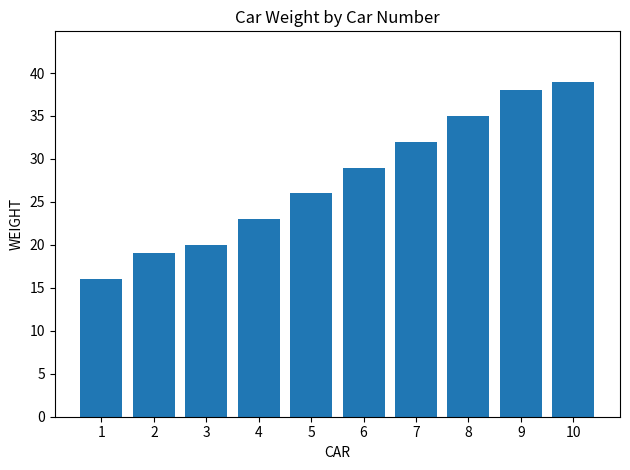

What is the sum of all values?

277